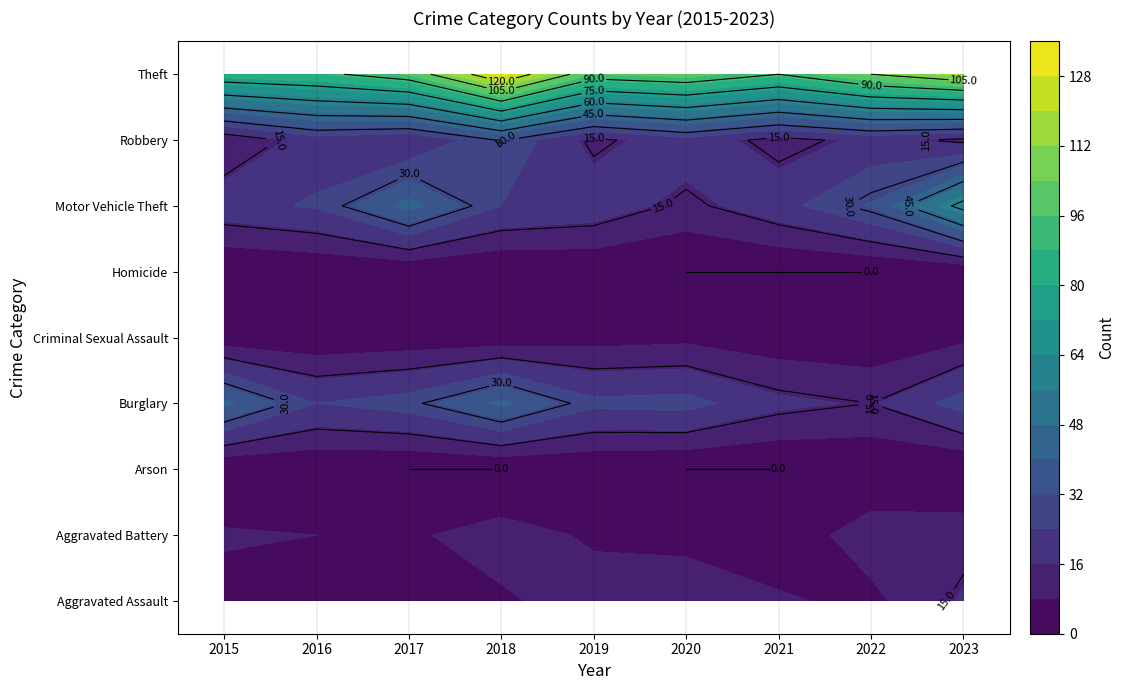

True or false: Burglary has a value of 27 at 2021.

False